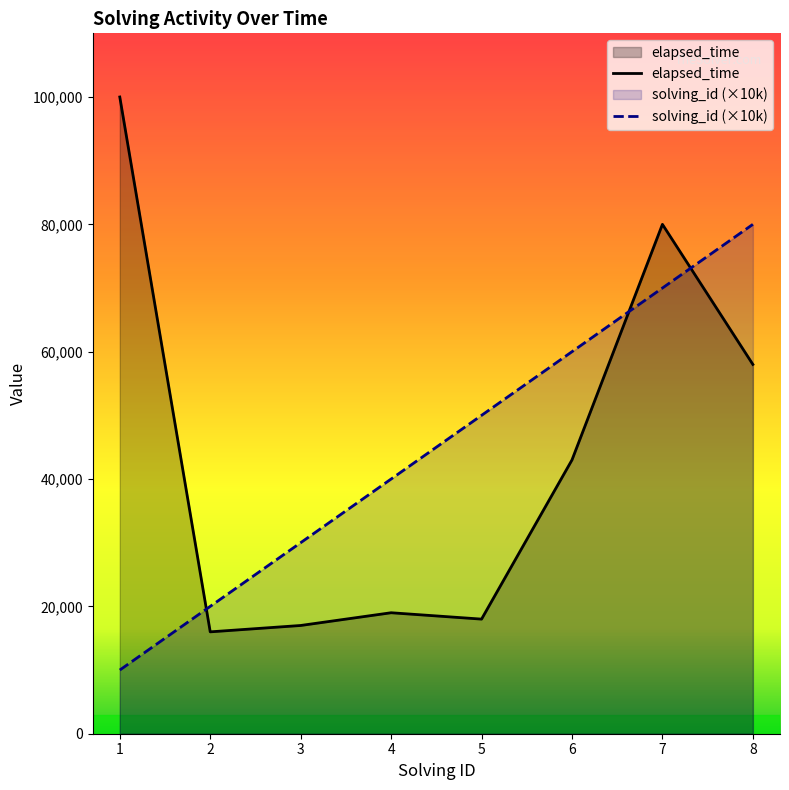

What is the total value across all series at 3?

47000